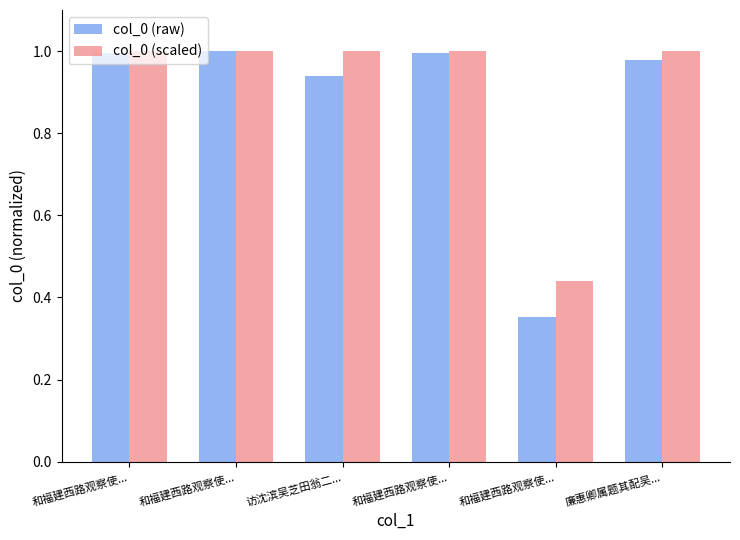

Does the chart contain any negative values?

No